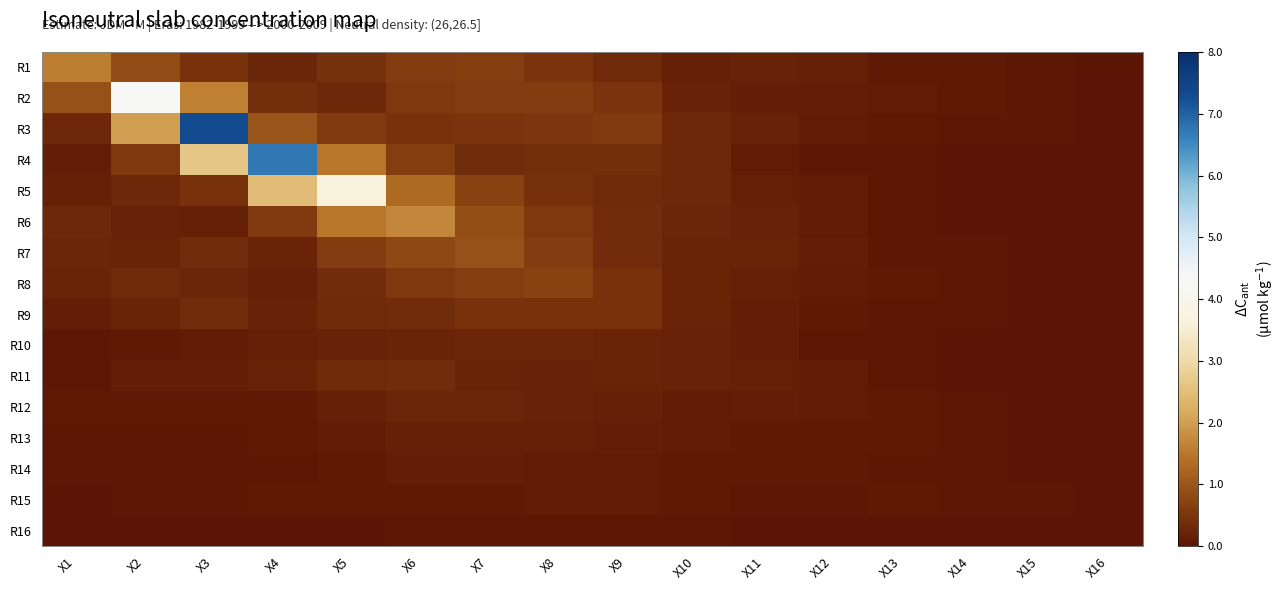

Reading left to right, transcribe all the data shown in this chart.

R1: X1=1.6	X2=0.9	X3=0.4	X4=0.3	X5=0.4	X6=0.6	X7=0.6	X8=0.5	X9=0.3	X10=0.2	X11=0.2	X12=0.2	X13=0.1	X14=0.1	X15=0.0	X16=0.0
R2: X1=0.9	X2=4.3	X3=1.6	X4=0.4	X5=0.3	X6=0.5	X7=0.6	X8=0.6	X9=0.5	X10=0.2	X11=0.1	X12=0.1	X13=0.1	X14=0.1	X15=0.0	X16=0.0
R3: X1=0.3	X2=2.0	X3=7.3	X4=1.0	X5=0.6	X6=0.5	X7=0.5	X8=0.5	X9=0.6	X10=0.3	X11=0.2	X12=0.1	X13=0.1	X14=0.1	X15=0.0	X16=0.0
R4: X1=0.1	X2=0.6	X3=2.6	X4=6.7	X5=1.5	X6=0.6	X7=0.4	X8=0.4	X9=0.4	X10=0.3	X11=0.1	X12=0.1	X13=0.0	X14=0.0	X15=0.0	X16=0.0
R5: X1=0.2	X2=0.3	X3=0.4	X4=2.4	X5=3.6	X6=1.3	X7=0.7	X8=0.4	X9=0.3	X10=0.3	X11=0.2	X12=0.1	X13=0.0	X14=0.0	X15=0.0	X16=0.0
R6: X1=0.3	X2=0.2	X3=0.2	X4=0.6	X5=1.5	X6=1.7	X7=0.9	X8=0.5	X9=0.3	X10=0.3	X11=0.2	X12=0.1	X13=0.0	X14=0.0	X15=0.0	X16=0.0
R7: X1=0.3	X2=0.2	X3=0.4	X4=0.2	X5=0.6	X6=0.8	X7=0.9	X8=0.6	X9=0.4	X10=0.2	X11=0.2	X12=0.1	X13=0.1	X14=0.0	X15=0.0	X16=0.0
R8: X1=0.2	X2=0.3	X3=0.3	X4=0.2	X5=0.3	X6=0.6	X7=0.6	X8=0.7	X9=0.5	X10=0.2	X11=0.2	X12=0.1	X13=0.1	X14=0.1	X15=0.0	X16=0.0
R9: X1=0.1	X2=0.2	X3=0.4	X4=0.2	X5=0.3	X6=0.4	X7=0.5	X8=0.5	X9=0.5	X10=0.2	X11=0.2	X12=0.1	X13=0.1	X14=0.0	X15=0.0	X16=0.0
R10: X1=0.0	X2=0.1	X3=0.1	X4=0.2	X5=0.2	X6=0.2	X7=0.3	X8=0.3	X9=0.2	X10=0.2	X11=0.1	X12=0.1	X13=0.0	X14=0.0	X15=0.0	X16=0.0
R11: X1=0.1	X2=0.1	X3=0.1	X4=0.2	X5=0.3	X6=0.4	X7=0.2	X8=0.2	X9=0.2	X10=0.2	X11=0.2	X12=0.1	X13=0.1	X14=0.0	X15=0.0	X16=0.0
R12: X1=0.1	X2=0.1	X3=0.1	X4=0.1	X5=0.2	X6=0.3	X7=0.3	X8=0.2	X9=0.2	X10=0.1	X11=0.2	X12=0.1	X13=0.1	X14=0.0	X15=0.0	X16=0.0
R13: X1=0.0	X2=0.1	X3=0.0	X4=0.1	X5=0.1	X6=0.2	X7=0.2	X8=0.2	X9=0.1	X10=0.1	X11=0.1	X12=0.1	X13=0.1	X14=0.0	X15=0.0	X16=0.0
R14: X1=0.0	X2=0.1	X3=0.0	X4=0.0	X5=0.1	X6=0.1	X7=0.1	X8=0.1	X9=0.1	X10=0.1	X11=0.1	X12=0.1	X13=0.1	X14=0.0	X15=0.0	X16=0.0
R15: X1=0.0	X2=0.0	X3=0.0	X4=0.1	X5=0.1	X6=0.1	X7=0.1	X8=0.1	X9=0.1	X10=0.1	X11=0.1	X12=0.0	X13=0.1	X14=0.1	X15=0.0	X16=0.0
R16: X1=0.0	X2=0.0	X3=0.0	X4=0.0	X5=0.0	X6=0.0	X7=0.1	X8=0.0	X9=0.0	X10=0.0	X11=0.0	X12=0.0	X13=0.0	X14=0.0	X15=0.0	X16=0.0